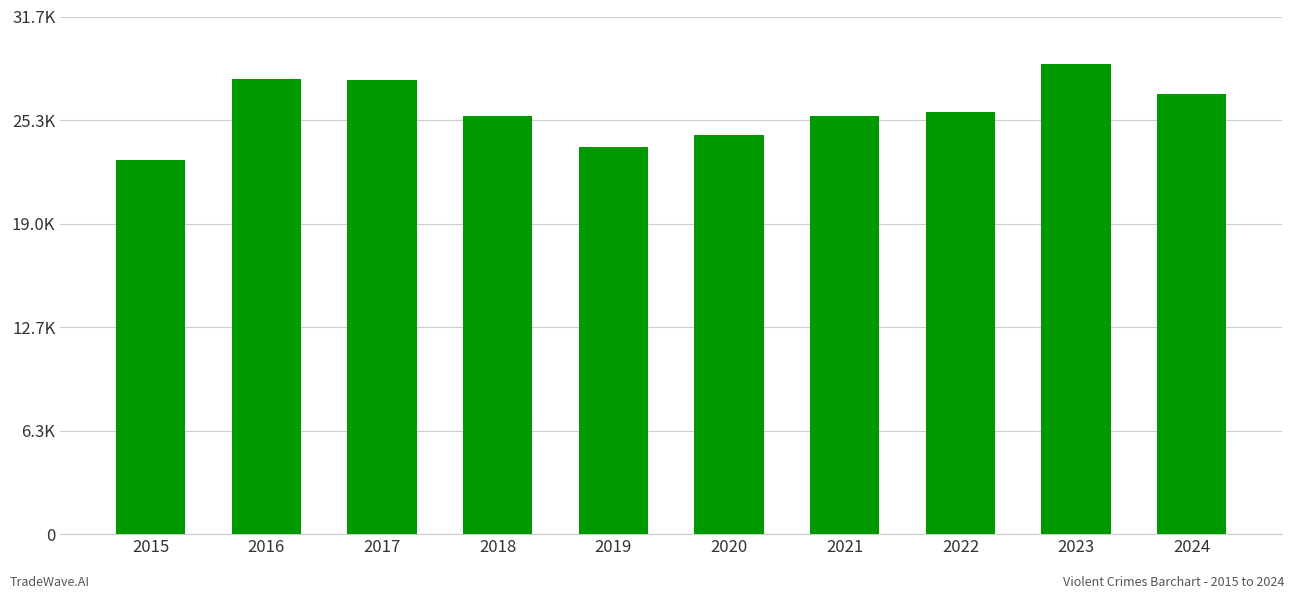

What is the approximate value at 2017, to the nearest 100?

27800